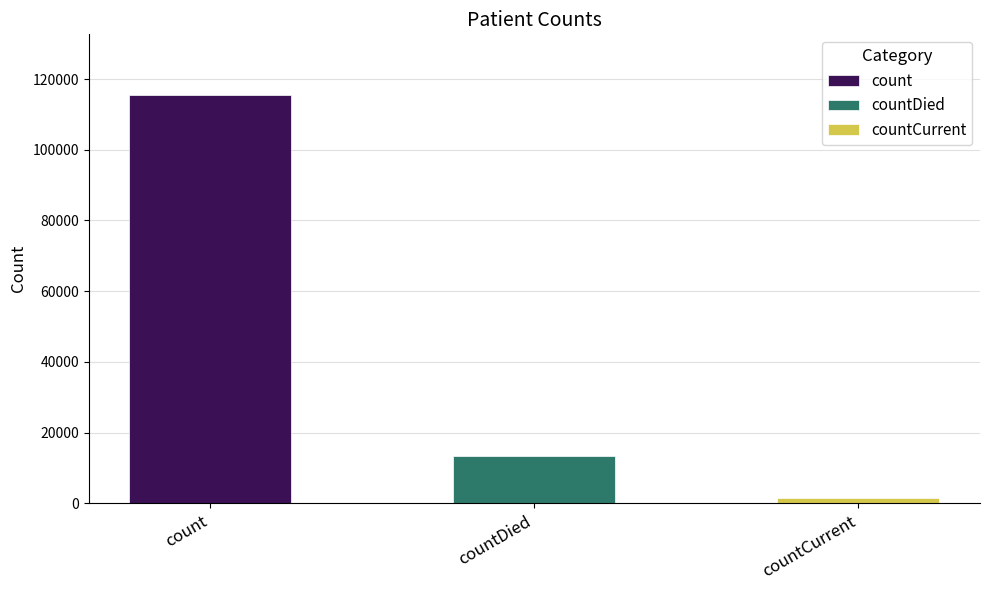

What position from the left is countCurrent?

3